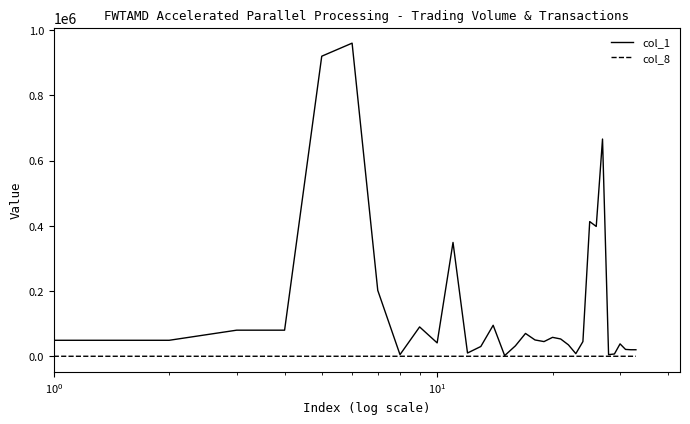

Which series has the largest range (max minus min)?

col_1